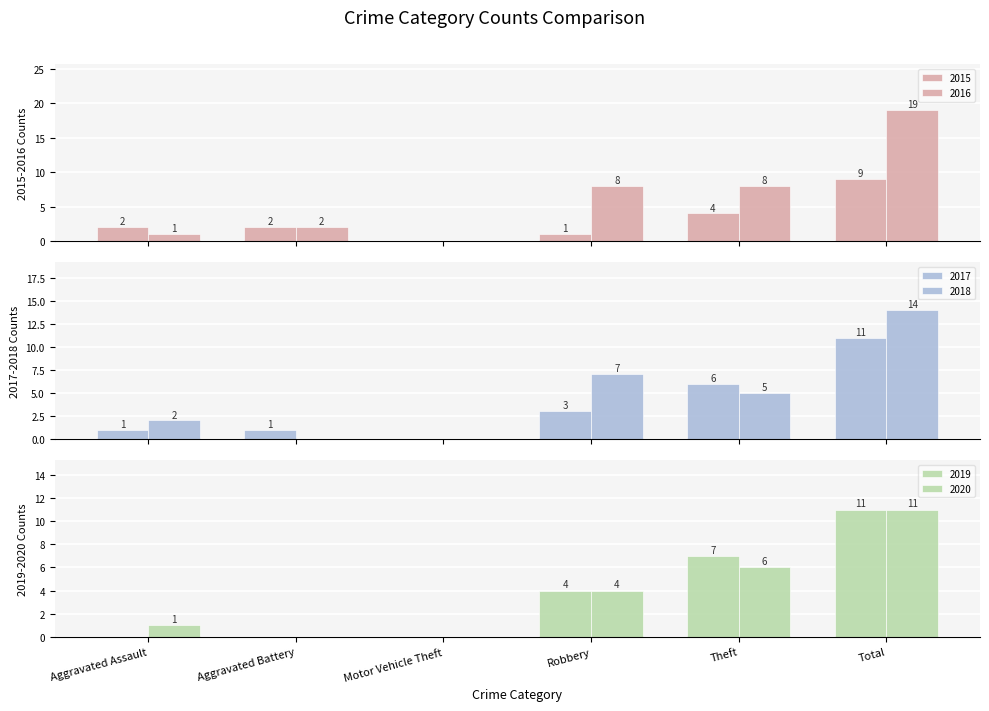

Which series has the largest range (max minus min)?

2016